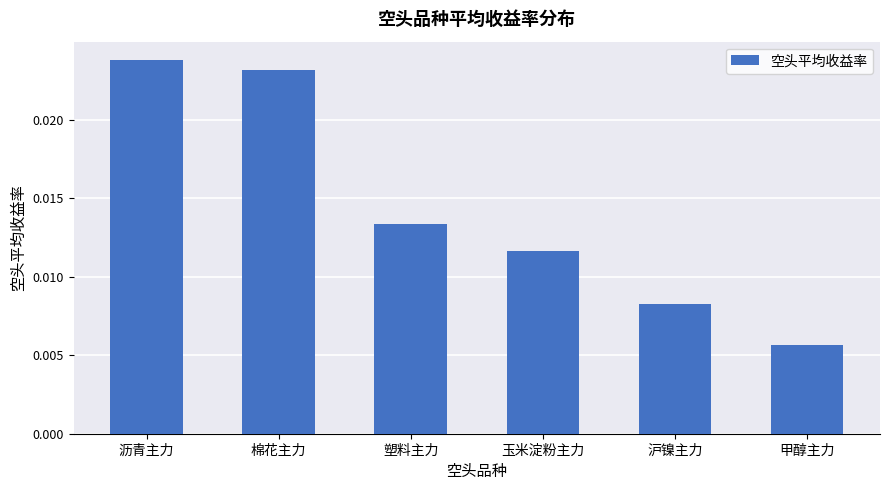

List the labels in order of value, smallest first.

甲醇主力, 沪镍主力, 玉米淀粉主力, 塑料主力, 棉花主力, 沥青主力